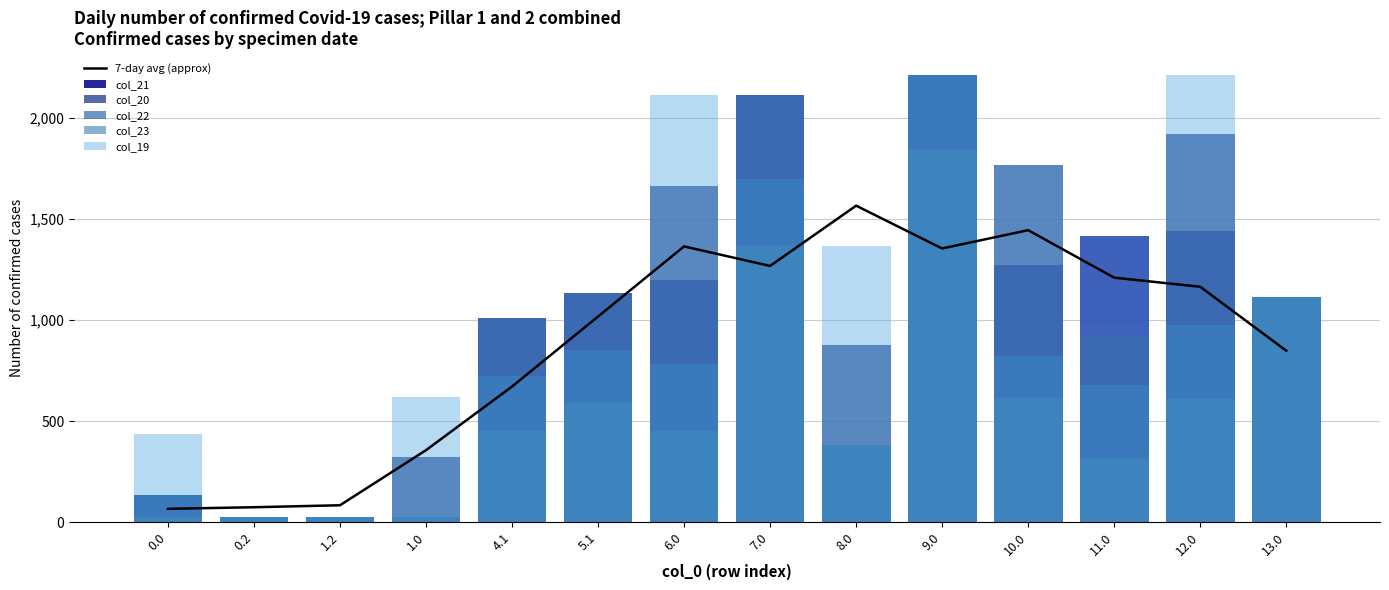

The value of col_23 at 5.1 is 588.4. True or false?

True